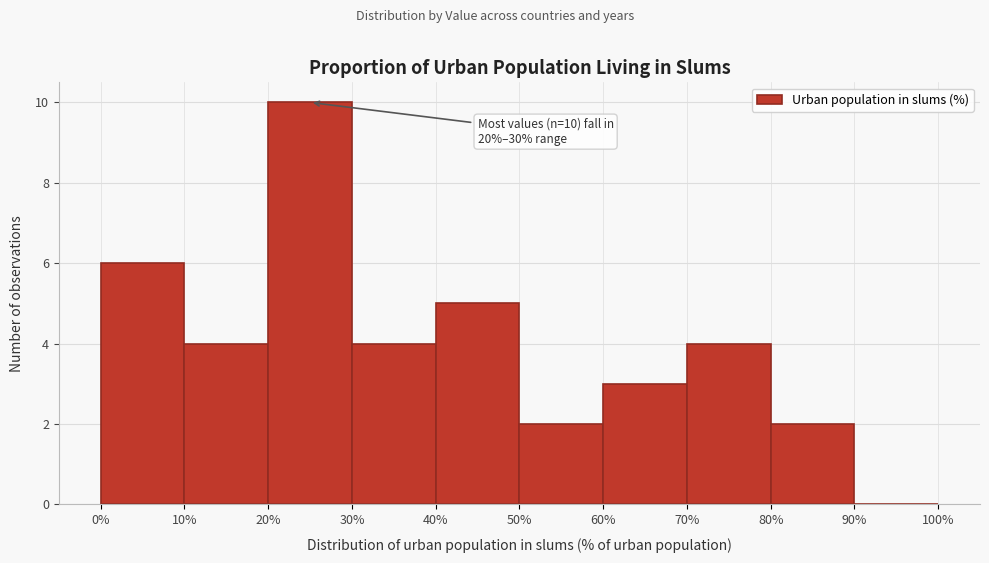

Which range on the x-axis has the tallest bar?

20% to 30%